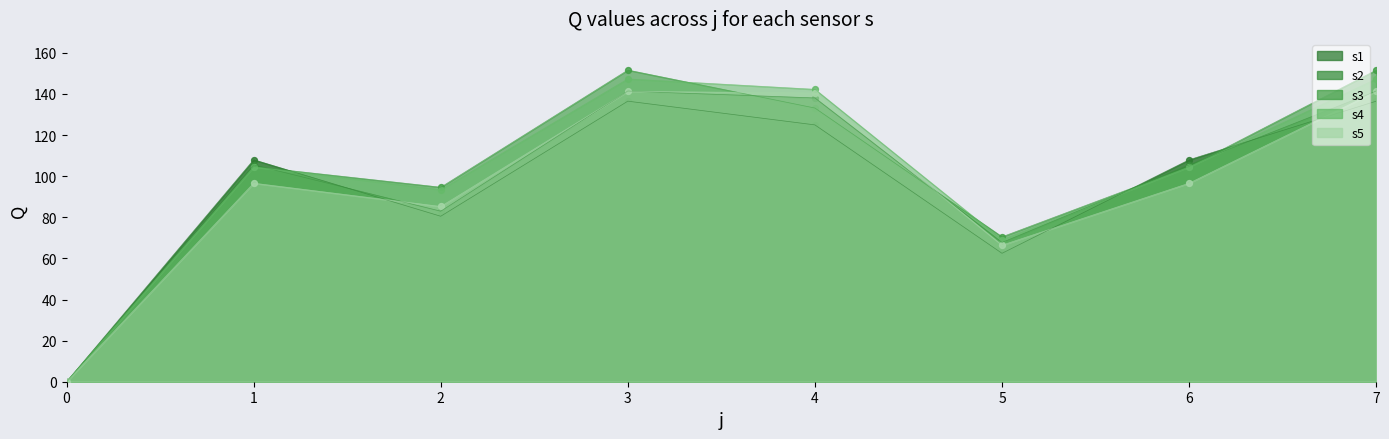

At which category is the sum across all series the highest?

3